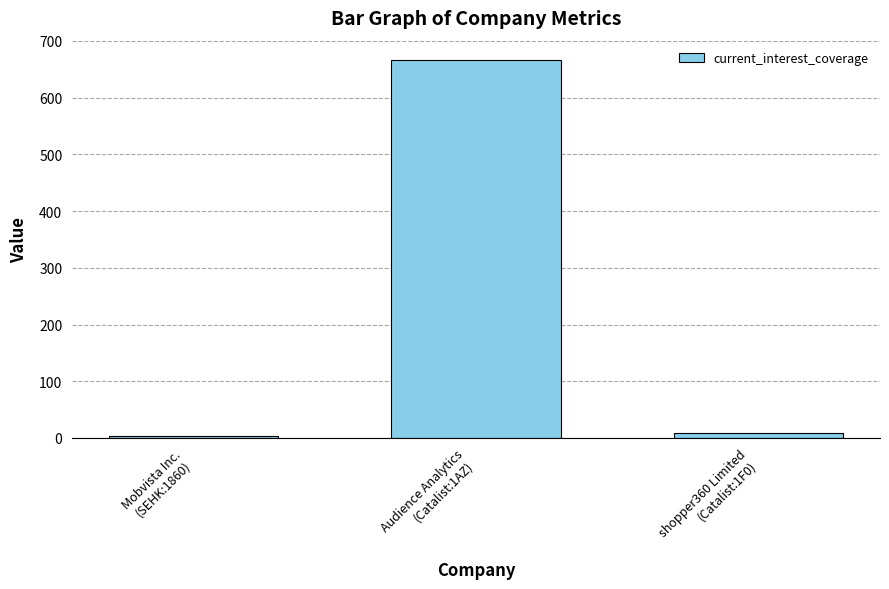

What is the difference between the maximum and second lowest values?

659.0